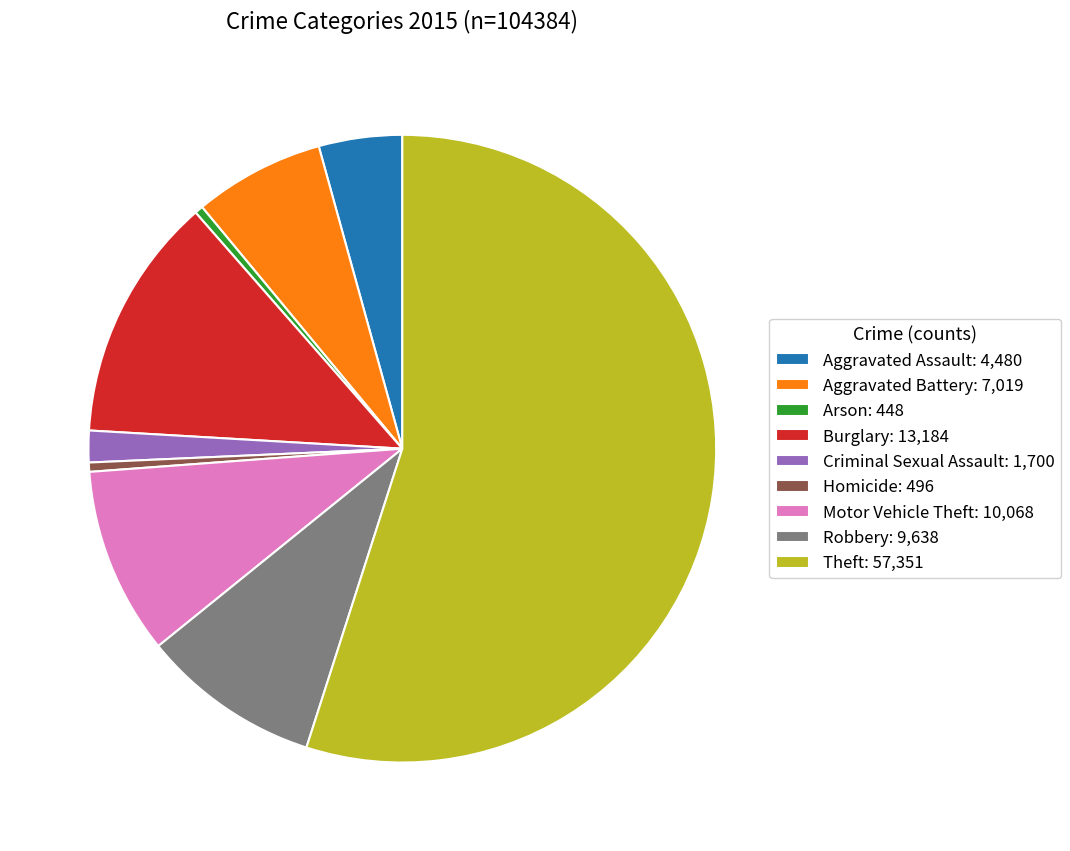

Between Burglary: 13,184 and Motor Vehicle Theft: 10,068, which is larger?

Burglary: 13,184